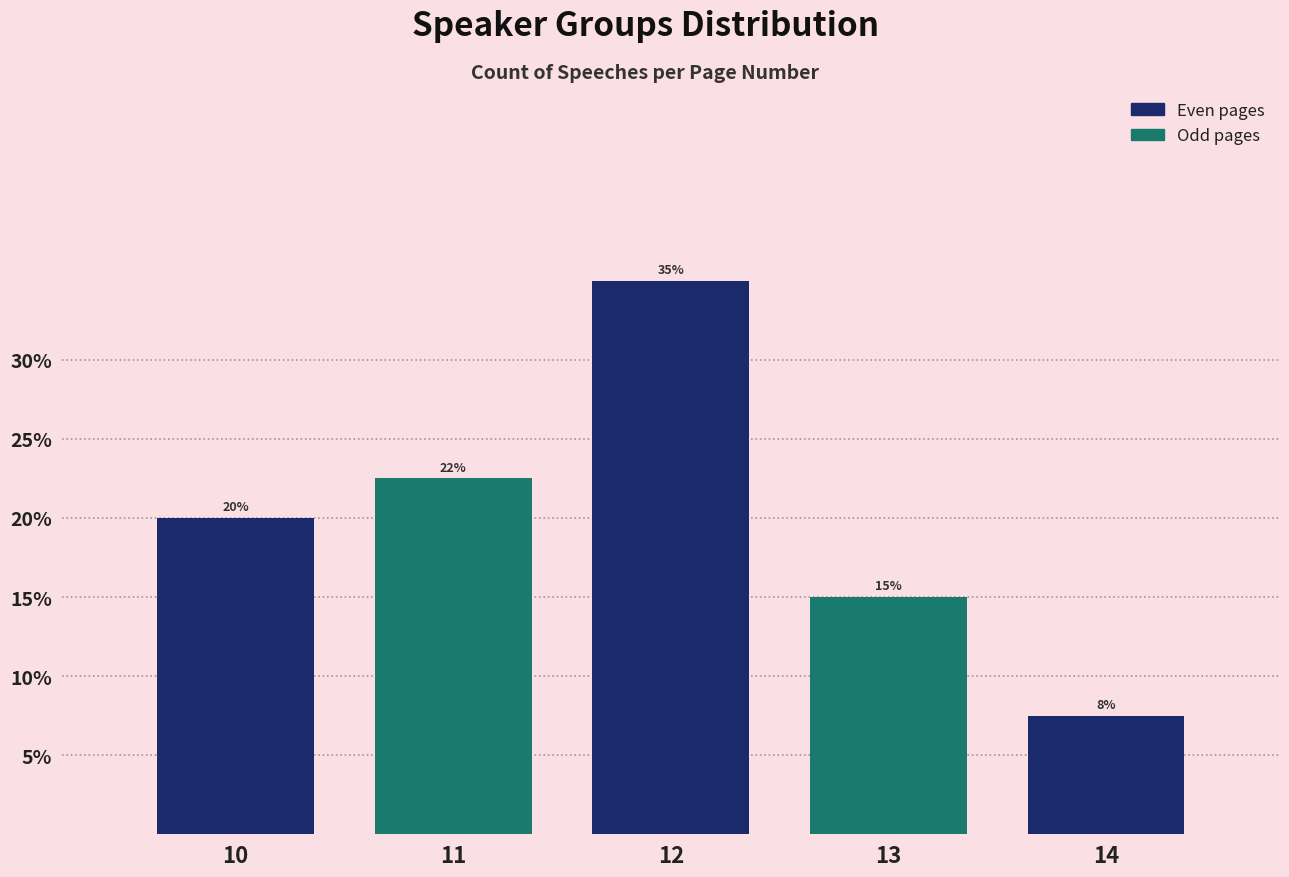

What is the value of the 5th bar from the left?

7.5